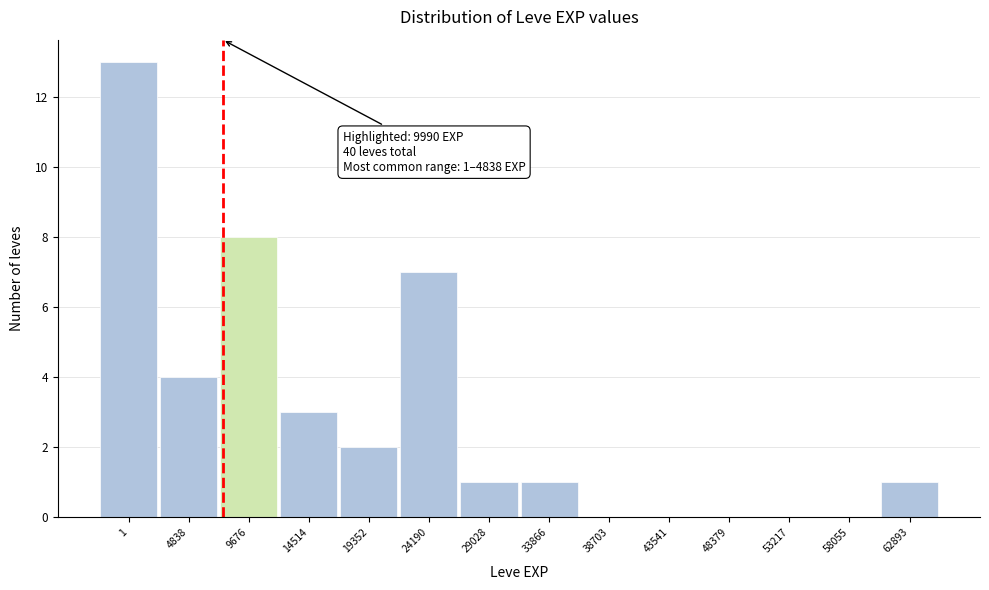

Reading right to left, extract all data points from this chart.

62893=1	58055=0	53217=0	48379=0	43541=0	38703=0	33866=1	29028=1	24190=7	19352=2	14514=3	9676=8	4838=4	1=13